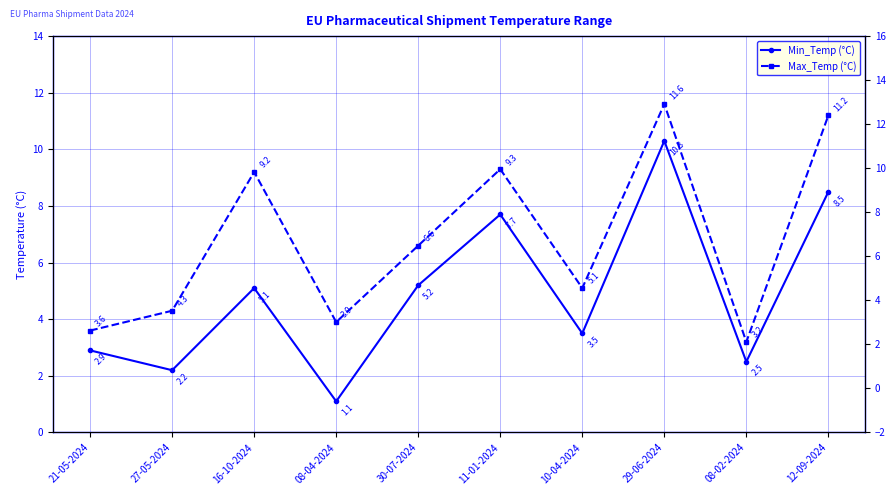

True or false: Min_Temp (°C) and Max_Temp (°C) intersect in this chart.

False